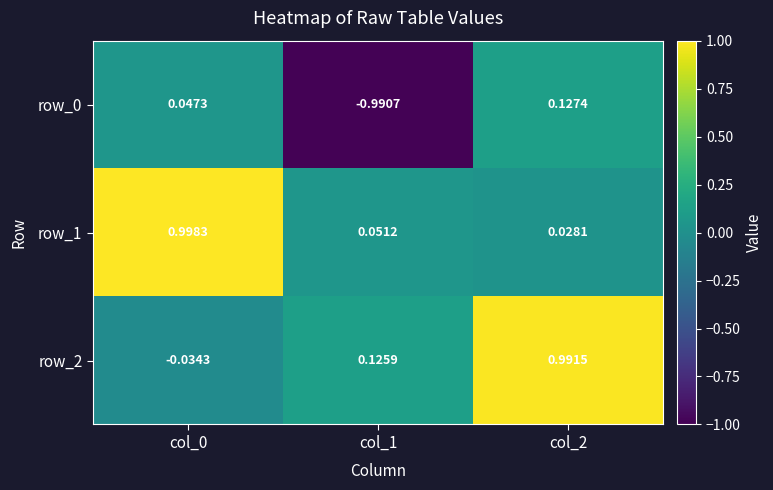

The row_1 series shows 1.0 at col_0. True or false?

True